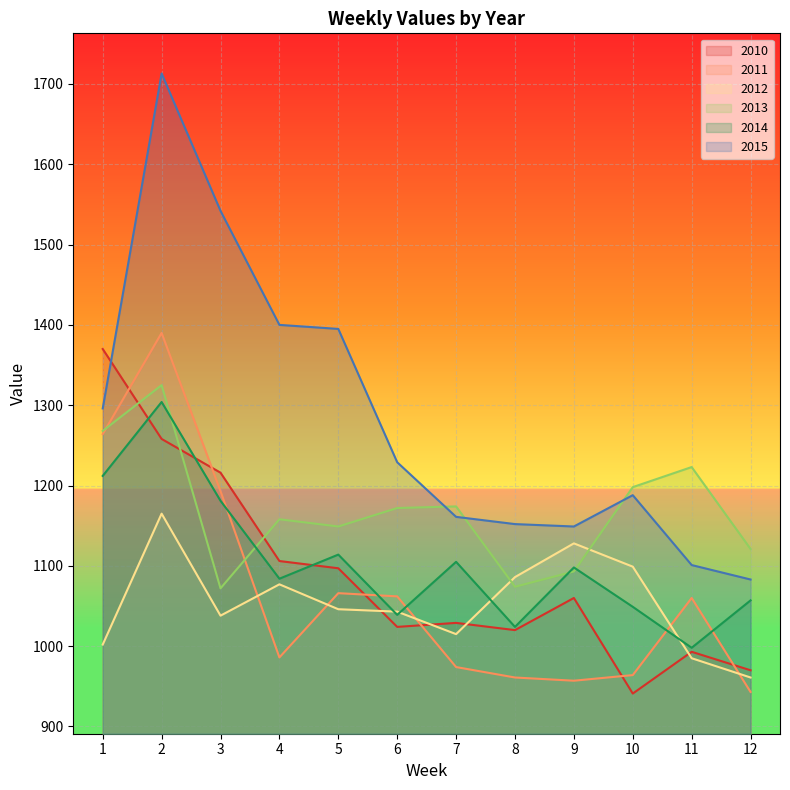

How many values in the 2011 series exceed 1060?

5